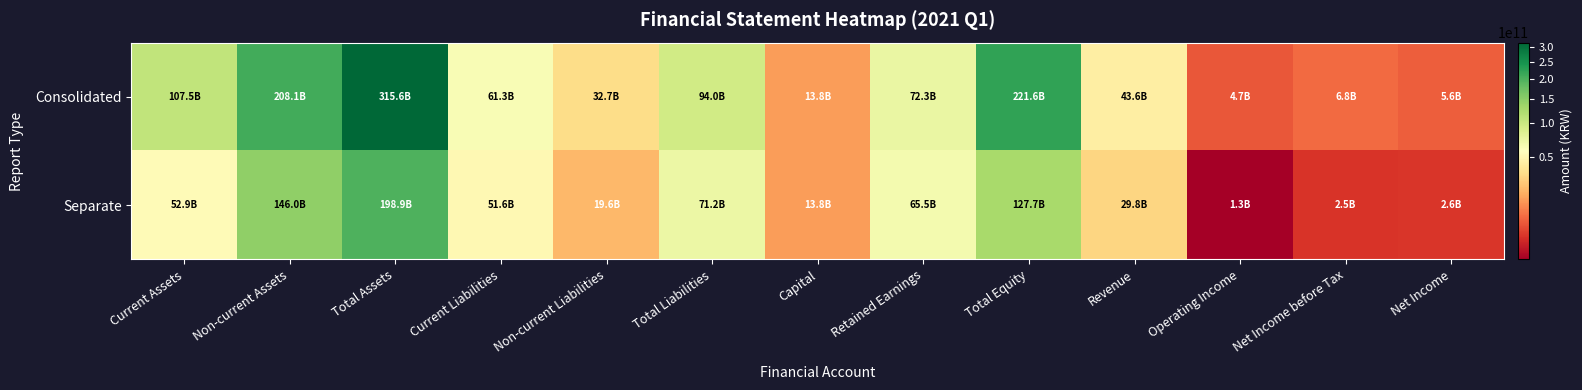

Which series has the largest total across all categories?

Consolidated